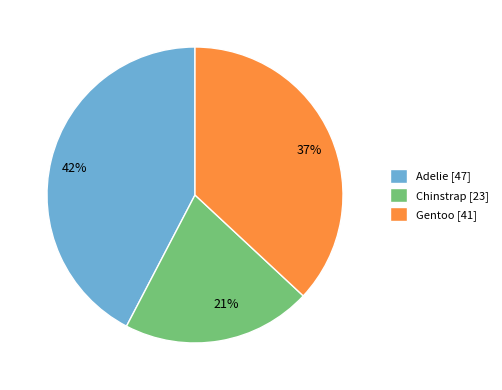

What is the smallest slice in the pie chart?

Chinstrap